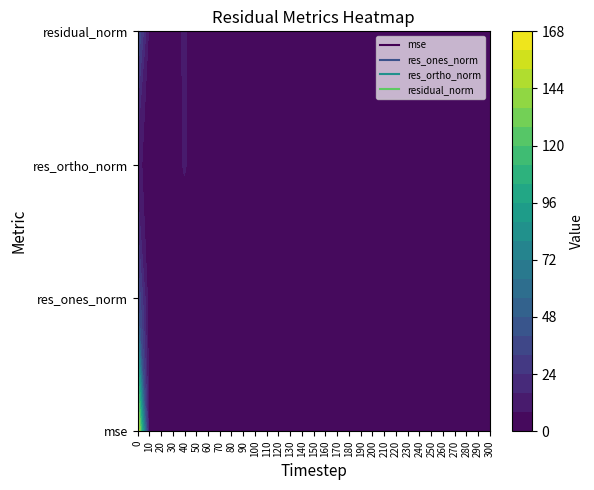

Reading left to right, extract all data points from this chart.

mse: 0=166.9	10=2.8	20=1.7	30=2.7	40=7.0	50=2.2	60=1.4	70=4.1	80=1.8	90=2.2	100=1.5	110=2.4	120=2.2	130=1.8	140=2.0	150=2.3	160=2.1	170=2.5	180=1.7	190=3.0	200=2.2	210=1.7	220=1.9	230=2.3	240=4.9	250=2.7	260=1.5	270=1.5	280=1.5	290=2.0	300=2.1
res_ones_norm: 0=41.8	10=1.8	20=1.2	30=0.6	40=1.9	50=0.1	60=1.1	70=1.8	80=0.5	90=0.9	100=0.6	110=0.6	120=0.4	130=0.4	140=0.0	150=0.5	160=1.1	170=1.8	180=0.4	190=1.7	200=0.2	210=0.7	220=0.6	230=1.3	240=2.2	250=0.7	260=0.2	270=0.5	280=0.1	290=0.1	300=0.5
res_ortho_norm: 0=9.6	10=5.2	20=4.1	30=5.4	40=8.6	50=4.9	60=3.7	70=6.5	80=4.5	90=4.9	100=4.0	110=5.1	120=4.9	130=4.4	140=4.7	150=5.0	160=4.7	170=4.9	180=4.3	190=5.5	200=4.9	210=4.3	220=4.5	230=4.8	240=7.0	250=5.4	260=4.0	270=4.1	280=4.0	290=4.6	300=4.8
residual_norm: 0=42.9	10=5.5	20=4.3	30=5.4	40=8.8	50=4.9	60=3.9	70=6.8	80=4.5	90=5.0	100=4.1	110=5.2	120=5.0	130=4.5	140=4.7	150=5.0	160=4.9	170=5.3	180=4.3	190=5.8	200=5.0	210=4.3	220=4.6	230=5.0	240=7.3	250=5.5	260=4.0	270=4.1	280=4.0	290=4.6	300=4.8